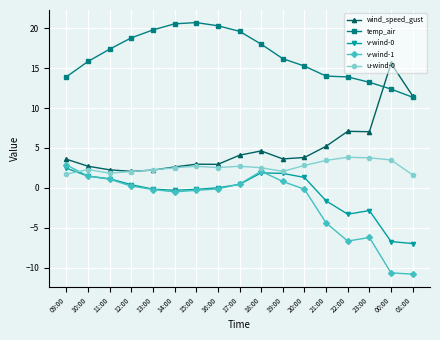

At which label does v-wind-0 first exceed 0?

09:00